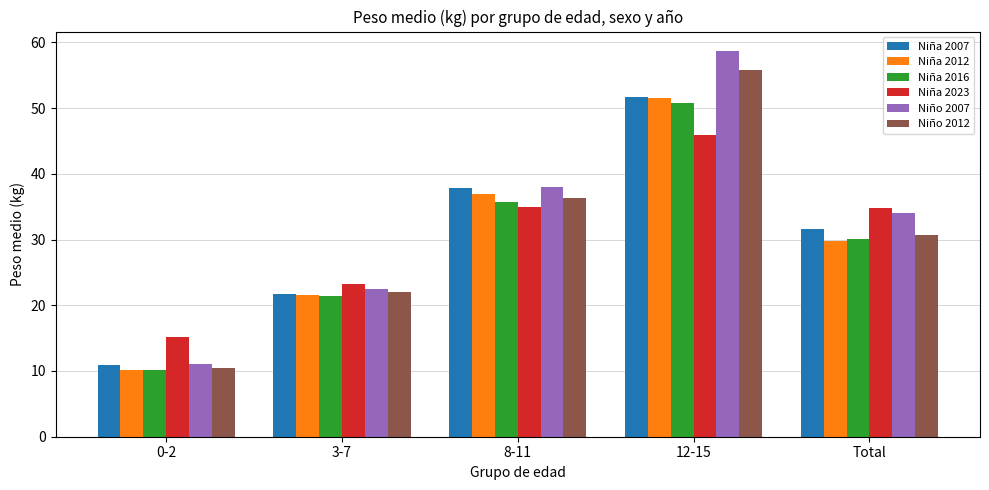

What is the difference between the maximum and minimum values in the Niña 2016 series?

40.7